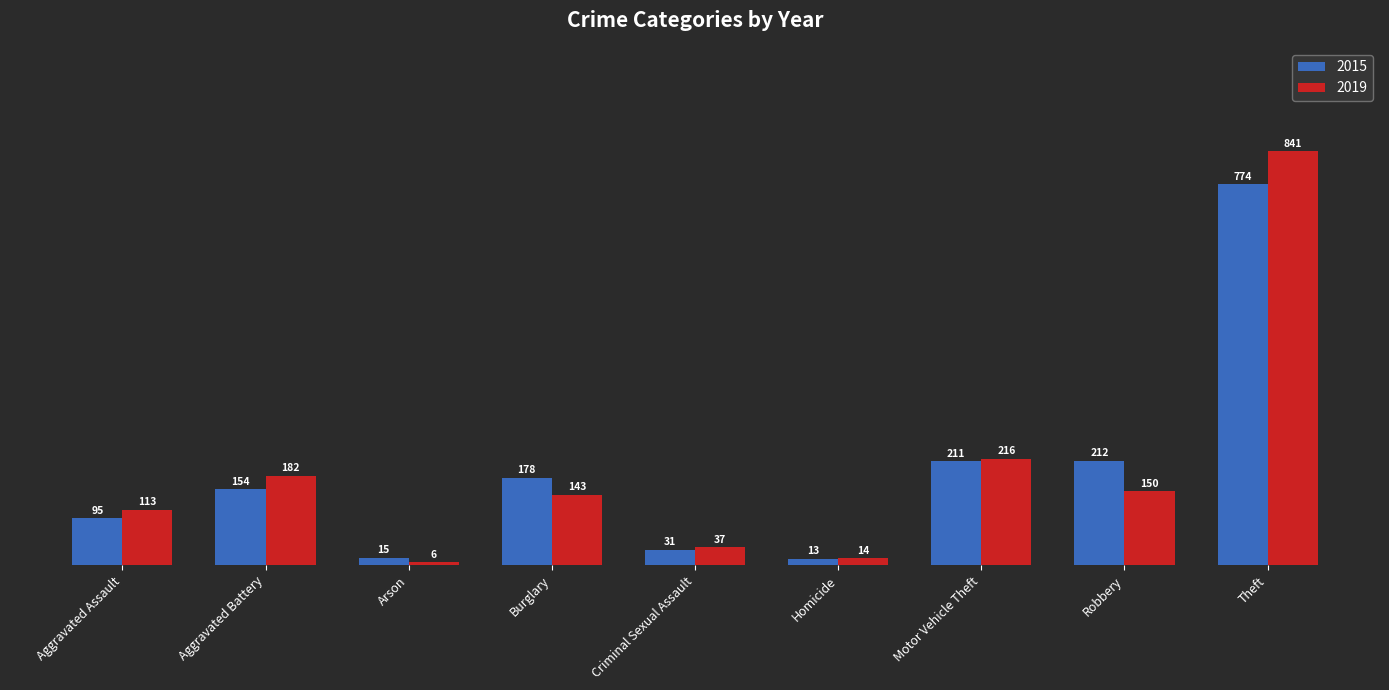

What is the average value of the 2019 series?

189